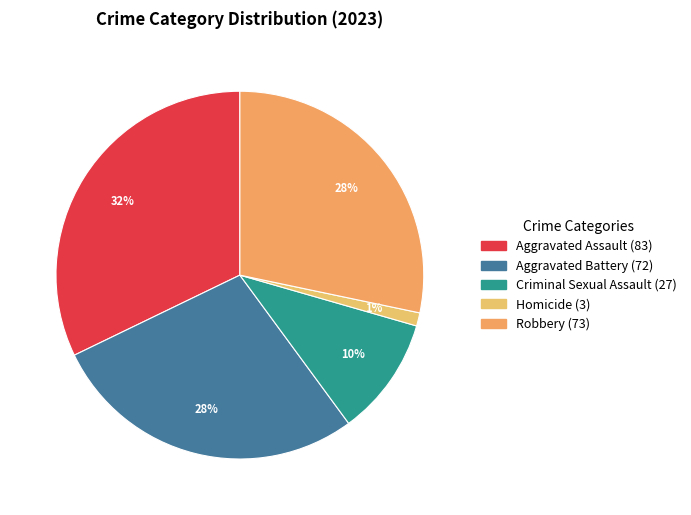

How much of the chart is everything except Homicide?

98.8%